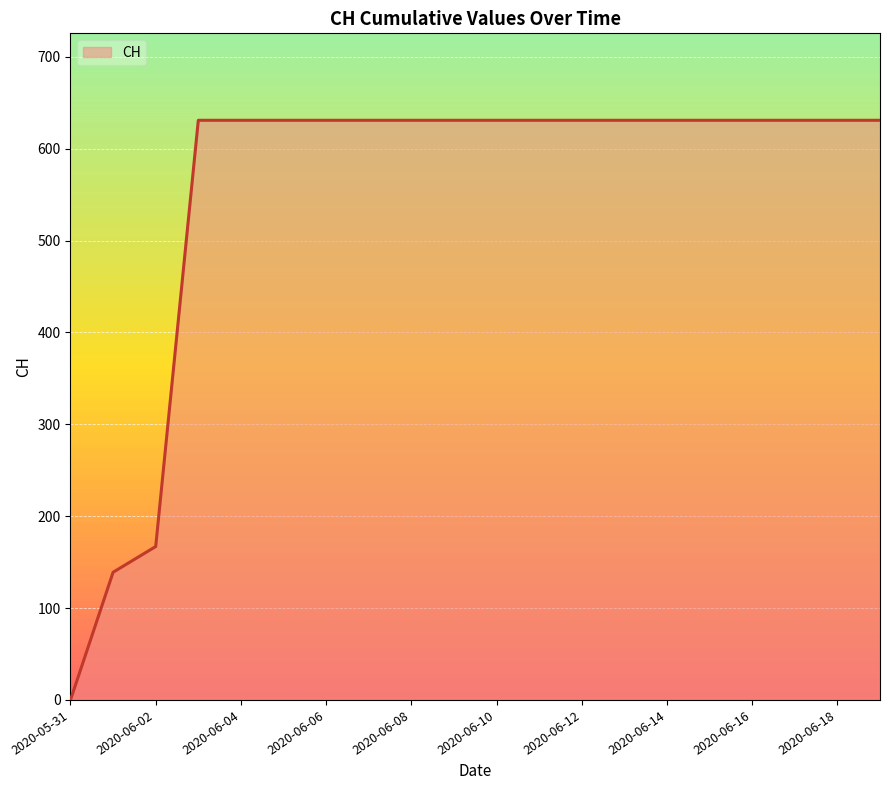

What is the greatest value displayed?

631